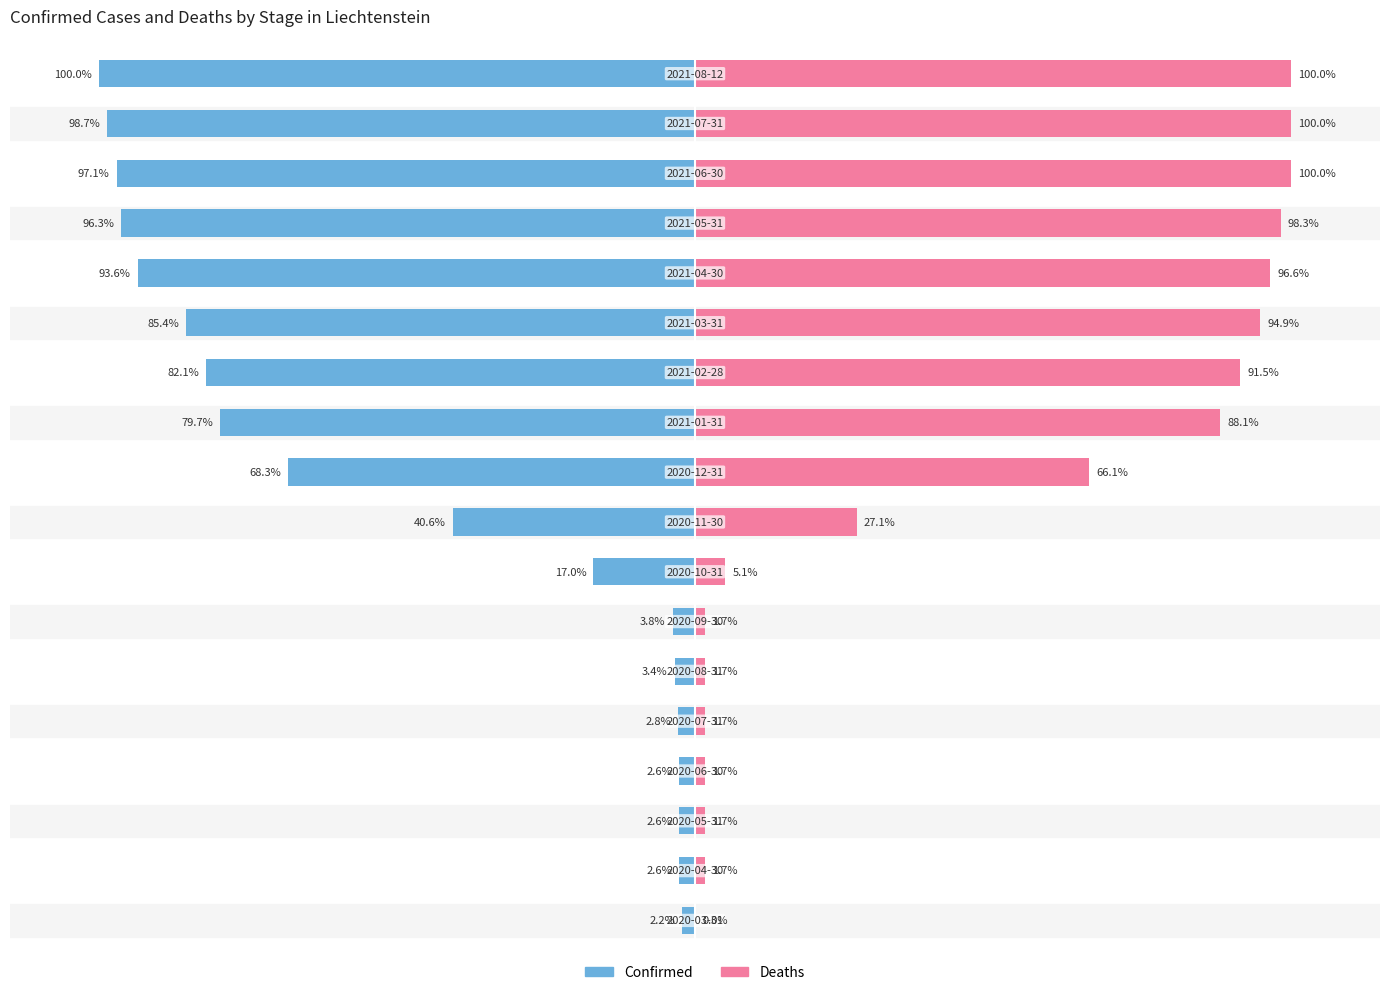

List the labels in order of Confirmed value, smallest first.

17, 16, 15, 14, 13, 12, 11, 10, 9, 8, 7, 6, 5, 4, 1, 2, 3, 0